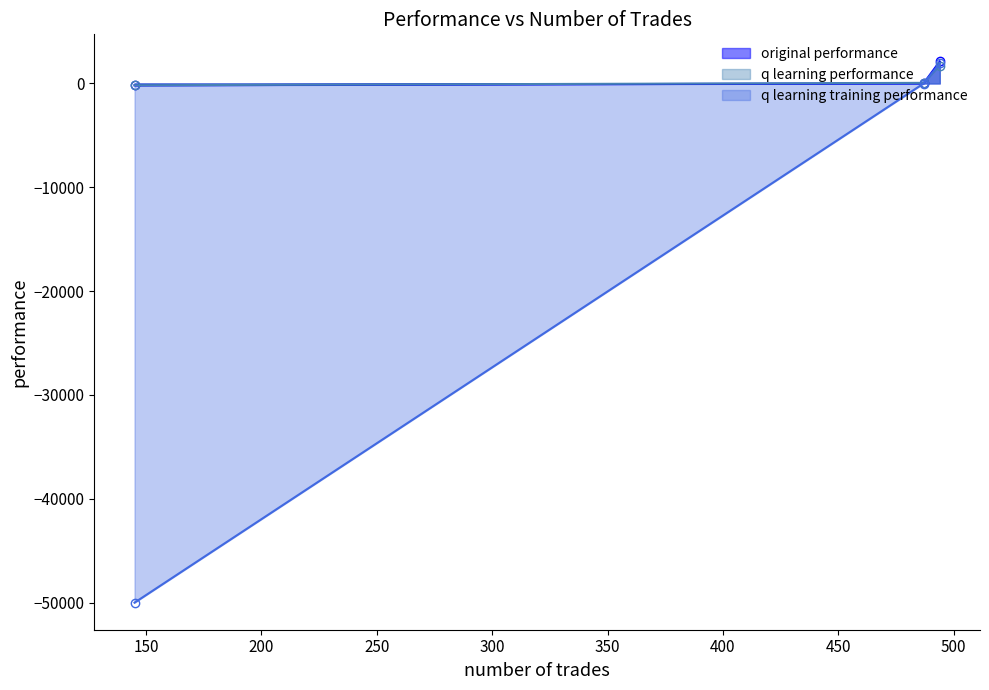

Is the value of q learning training performance at Row 0 greater than the value of original performance at Row 0?

No